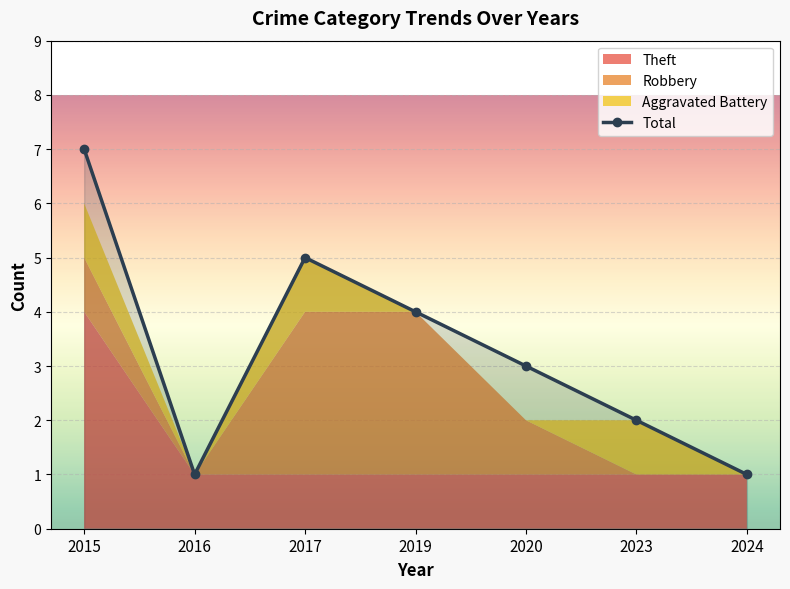

What is the difference between the values at 2020 and 2024?

2